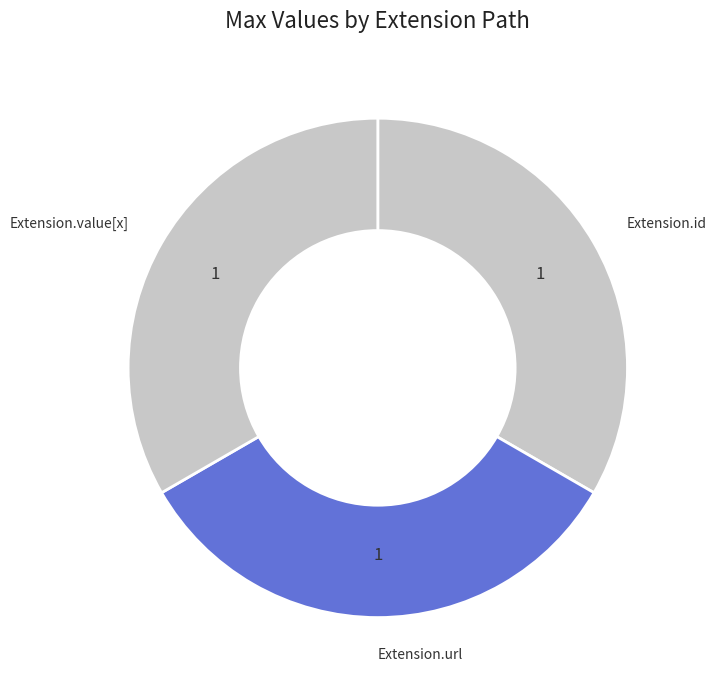

How many slices are in this pie chart?

3